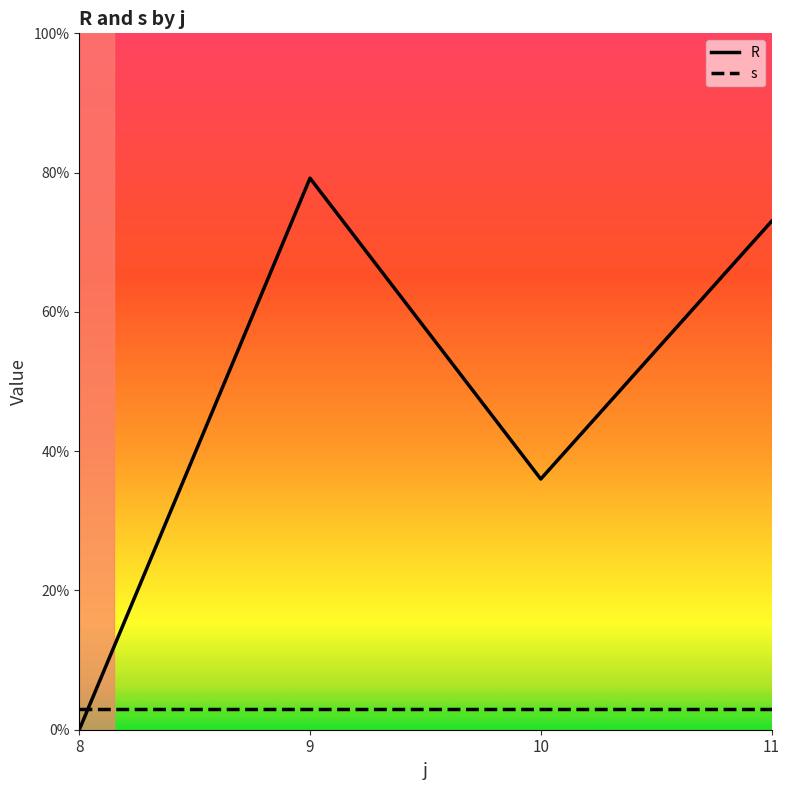

Reading right to left, what are all the values shown in this chart?

R: 11=73.0	10=36.0	9=79.2	8=0.0
s: 11=3.0	10=3.0	9=3.0	8=3.0